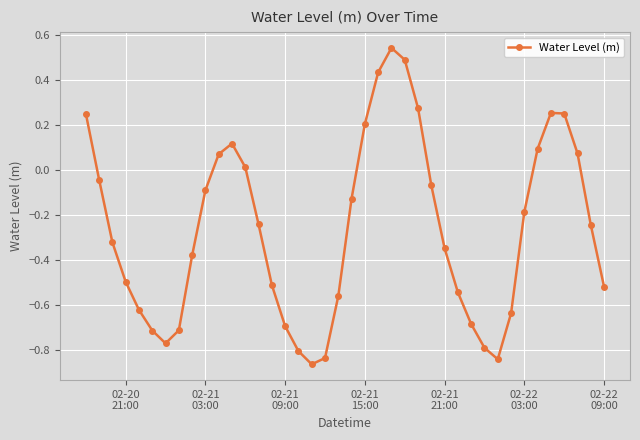

How many interior local valleys (lower than both neighbors) does the data have?

3